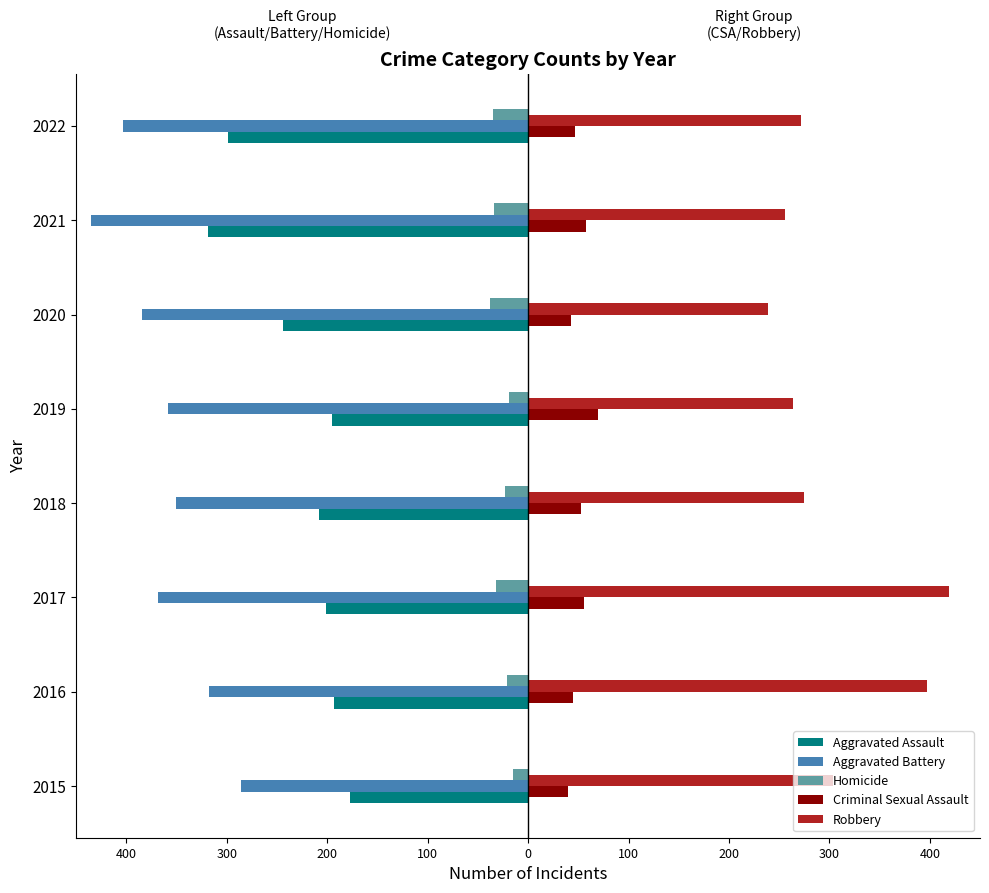

What are all the series names shown in the legend?

Aggravated Assault, Aggravated Battery, Homicide, Criminal Sexual Assault, Robbery